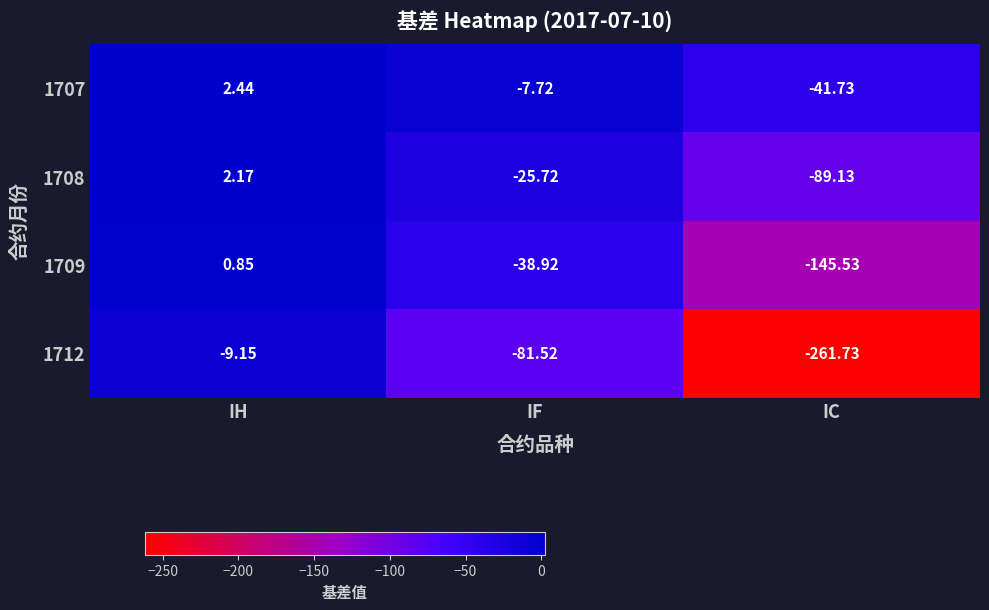

At which category is the sum across all series the highest?

IH